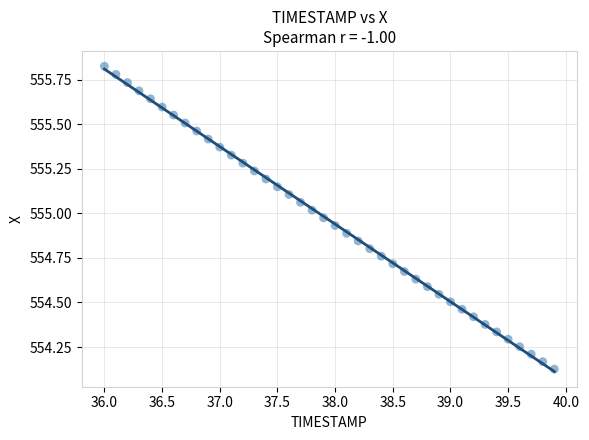

What is the range of Y values (max minus min)?

1.7